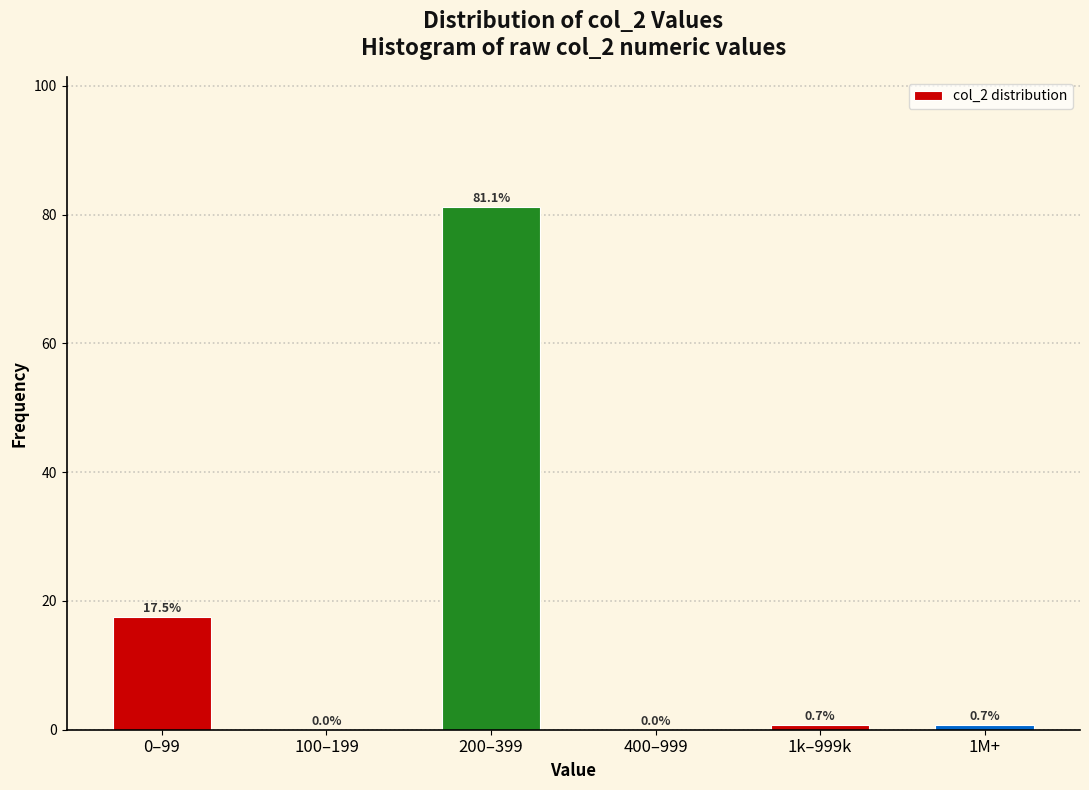

Reading left to right, list all the values displayed in this chart.

0–99=17.5	100–199=0.0	200–399=81.1	400–999=0.0	1k–999k=0.7	1M+=0.7